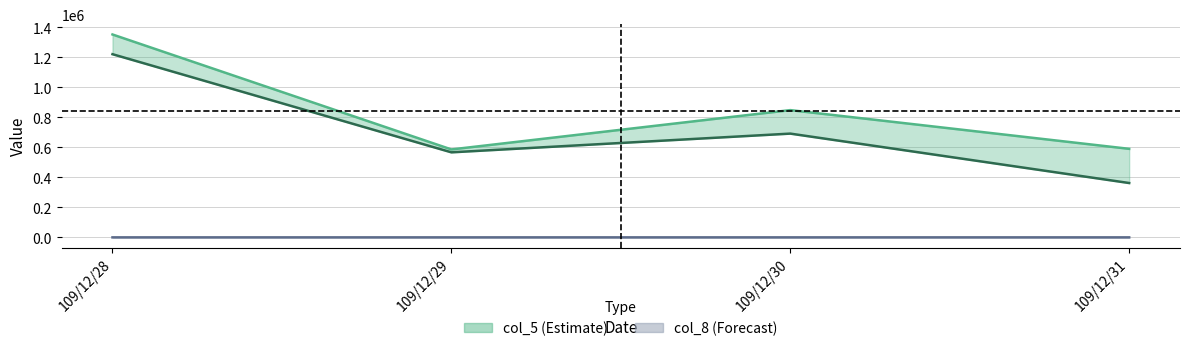

What is the value of the col_6 point at the 1st from the left?

1220680